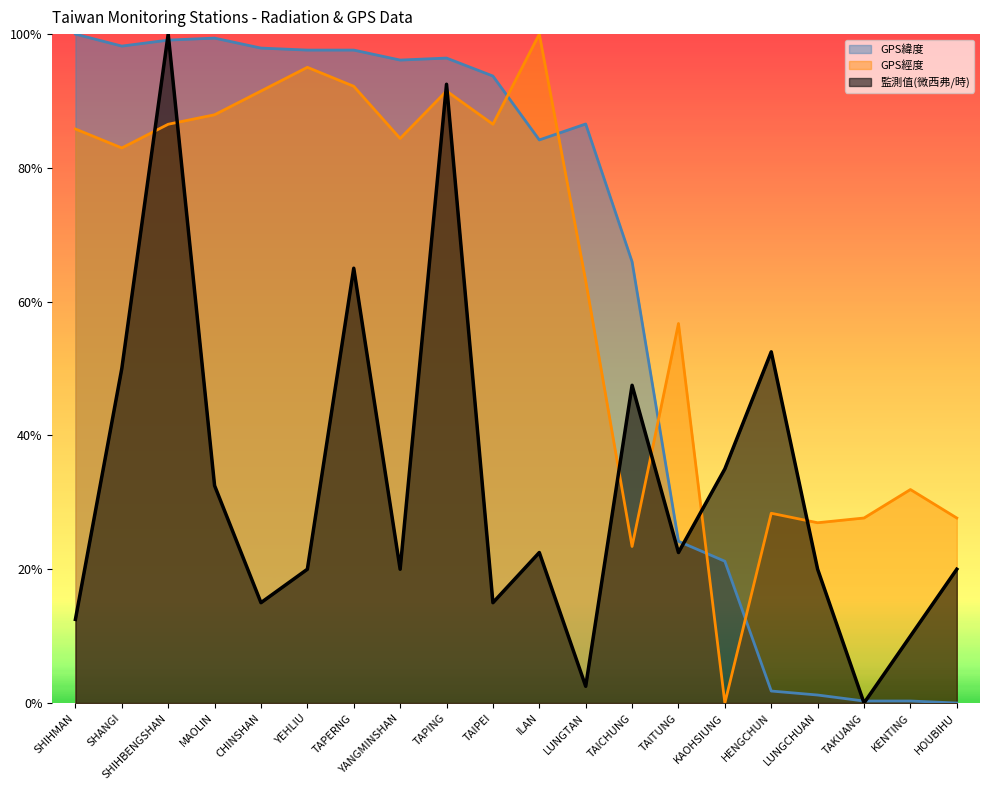

What is the average value of the 監測值(微西弗/時) series?

0.3